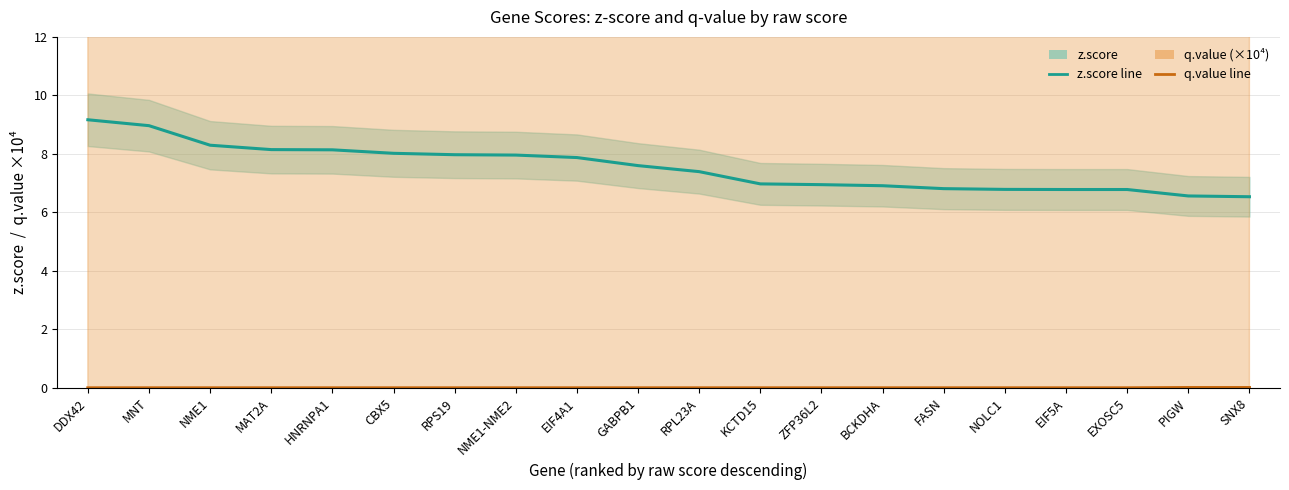

True or false: z.score has more than 0 points higher than both neighbors.

False